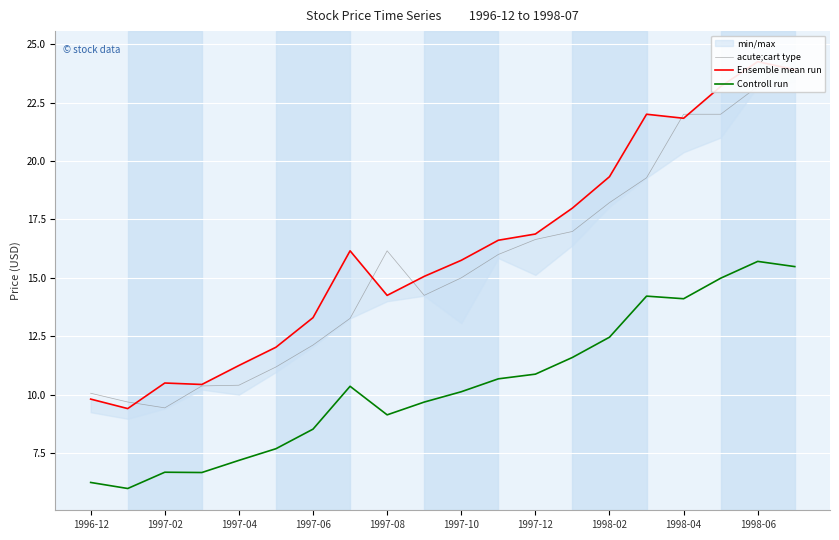

What is the highest value of the Controll run series?

15.7